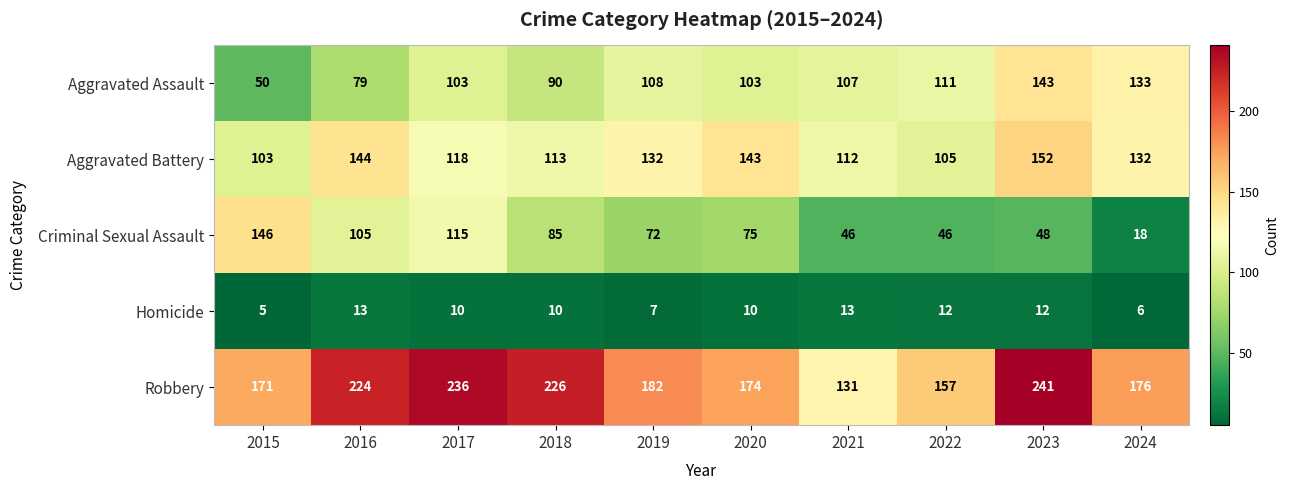

True or false: Criminal Sexual Assault has a value of 105 at 2016.

True